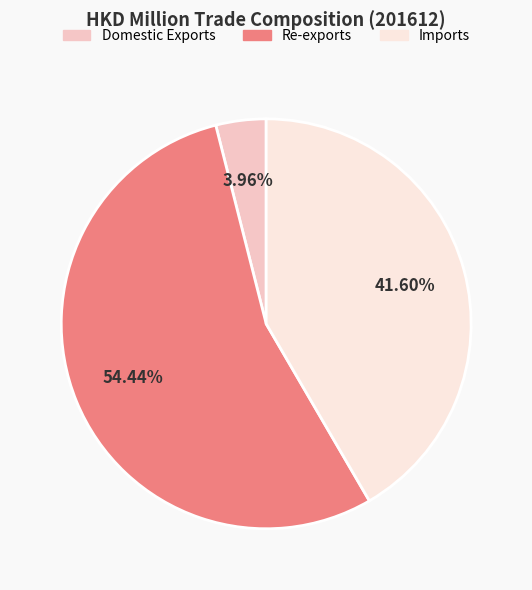

Approximately how many times larger is the value at Re-exports compared to Domestic Exports?

13.7